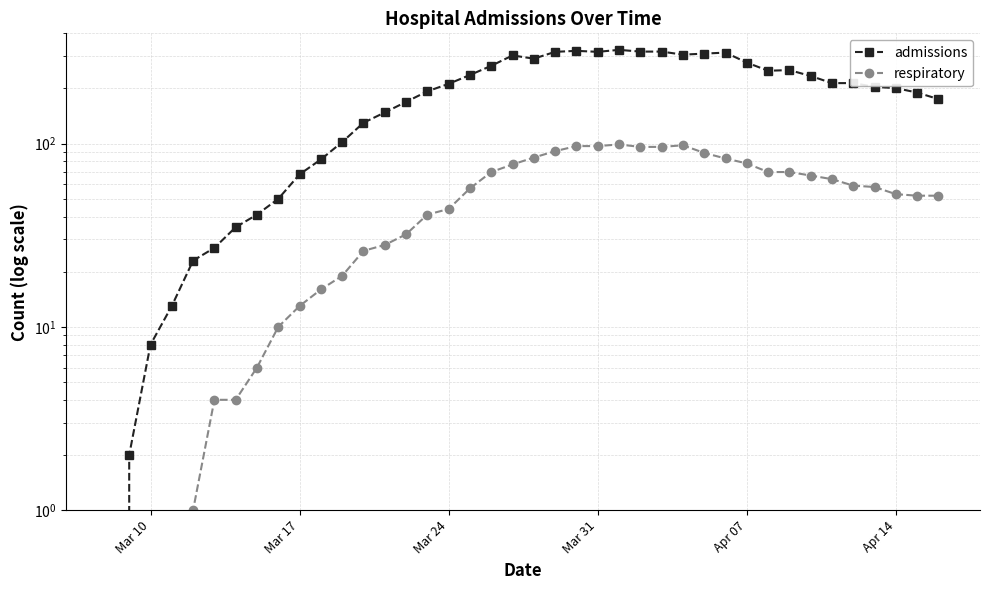

True or false: admissions and respiratory intersect in this chart.

False